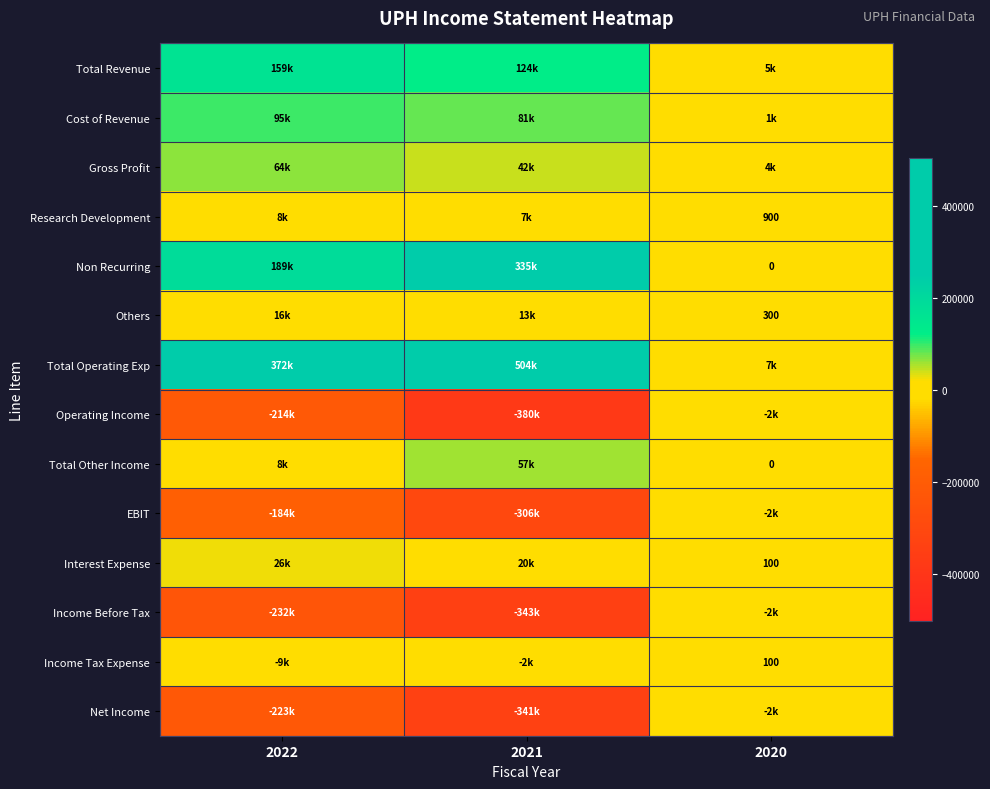

True or false: Research Development has a value of 360 at 2020.

False